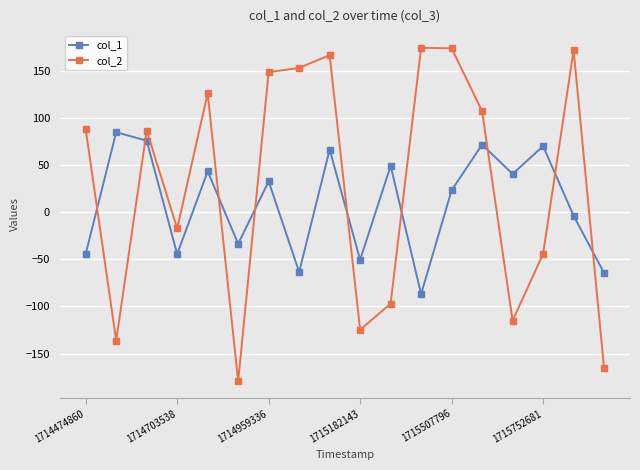

What is the greatest value displayed?

174.3